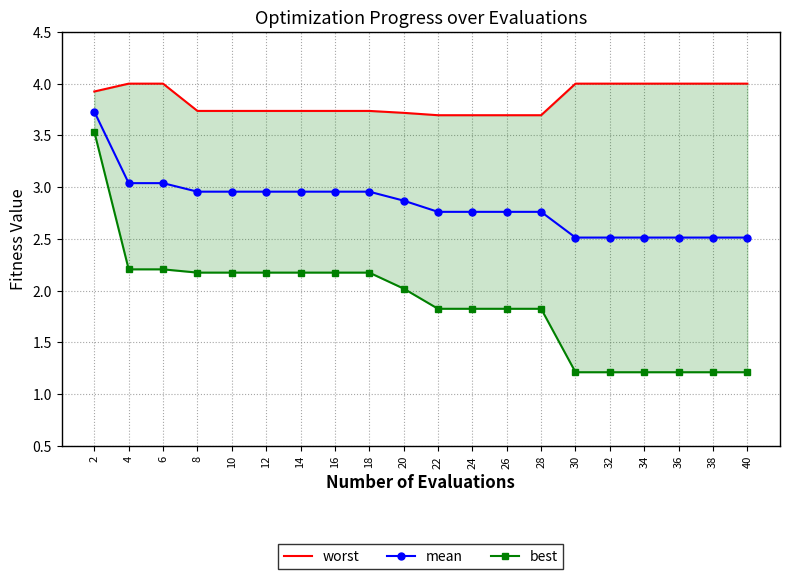

Reading left to right, list all the values displayed in this chart.

worst: 2=3.9	4=4.0	6=4.0	8=3.7	10=3.7	12=3.7	14=3.7	16=3.7	18=3.7	20=3.7	22=3.7	24=3.7	26=3.7	28=3.7	30=4.0	32=4.0	34=4.0	36=4.0	38=4.0	40=4.0
mean: 2=3.7	4=3.0	6=3.0	8=3.0	10=3.0	12=3.0	14=3.0	16=3.0	18=3.0	20=2.9	22=2.8	24=2.8	26=2.8	28=2.8	30=2.5	32=2.5	34=2.5	36=2.5	38=2.5	40=2.5
best: 2=3.5	4=2.2	6=2.2	8=2.2	10=2.2	12=2.2	14=2.2	16=2.2	18=2.2	20=2.0	22=1.8	24=1.8	26=1.8	28=1.8	30=1.2	32=1.2	34=1.2	36=1.2	38=1.2	40=1.2